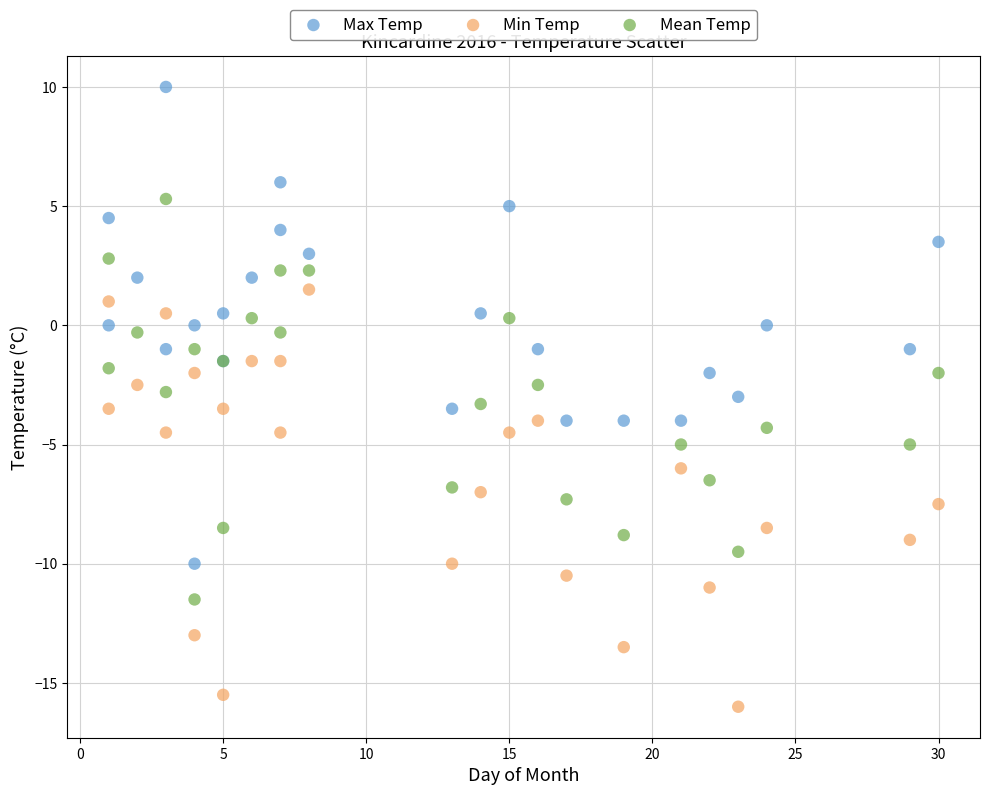

Which series contains the lowest Y value?

Min Temp